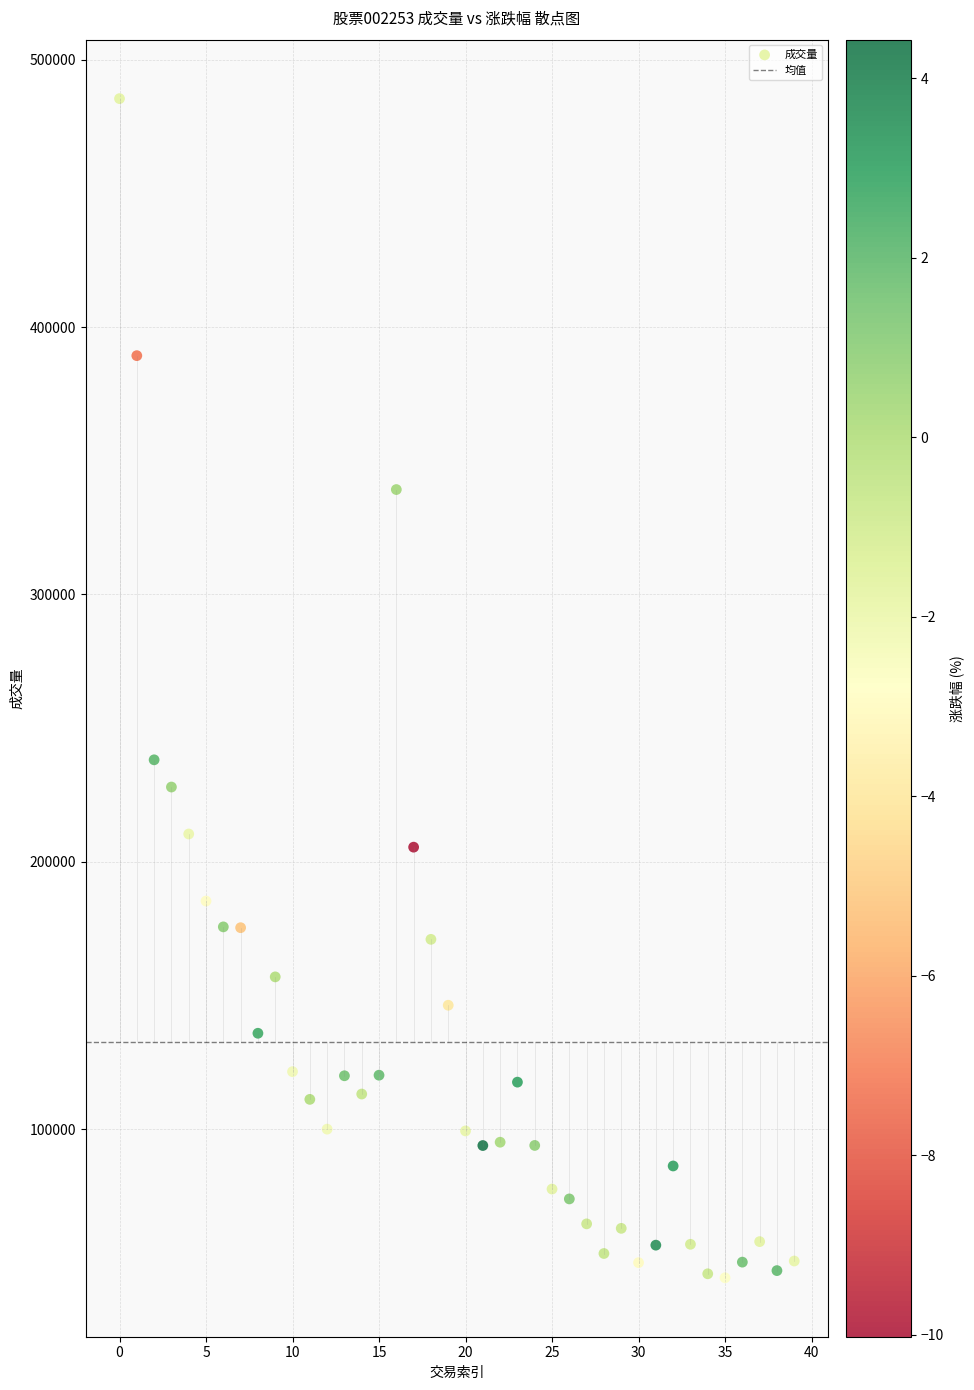

What Y value in the scatter plot is closest to 264934?

238139